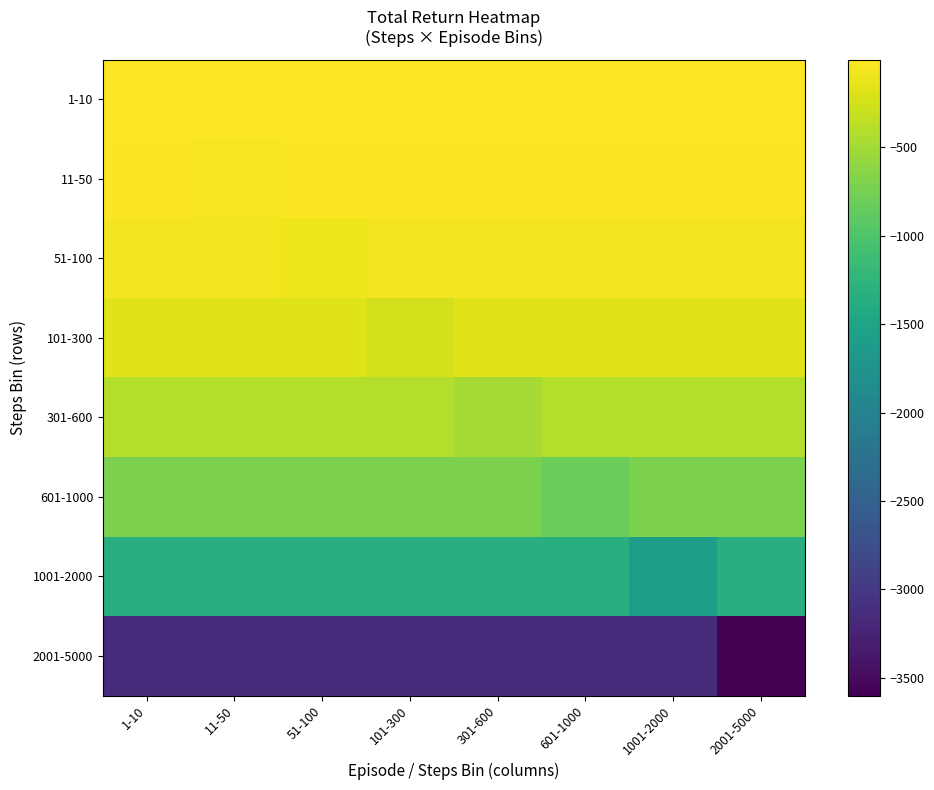

What is the maximum value shown in the chart?

-4.5